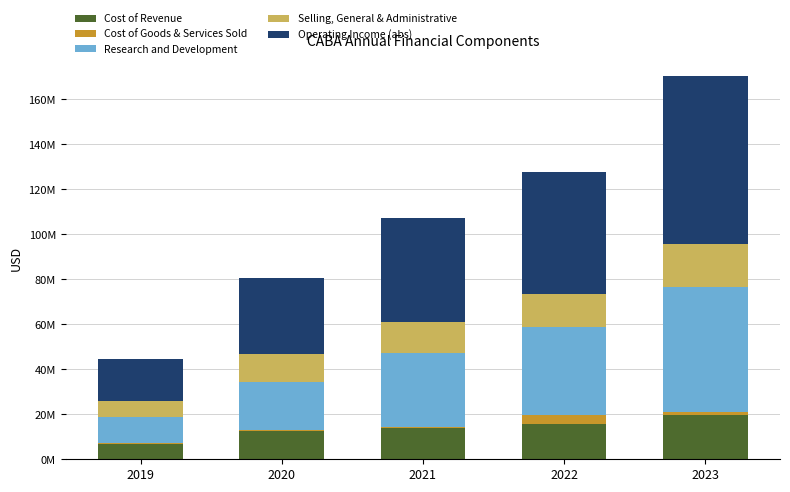

Does the chart contain stacked bars?

Yes